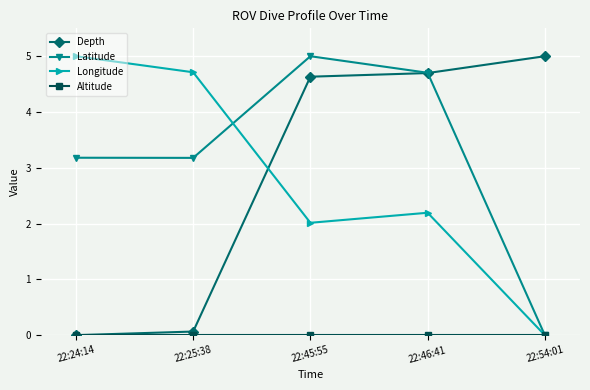

What is the difference between the highest and lowest values at 22:46:41?

4.7